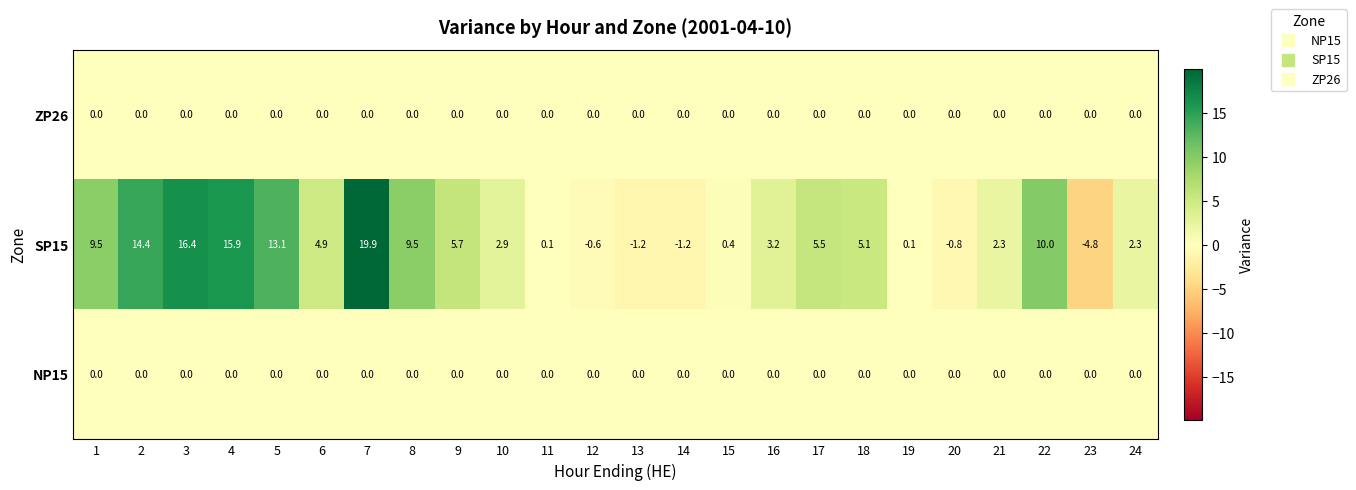

What is the sum of all SP15 values?

132.6